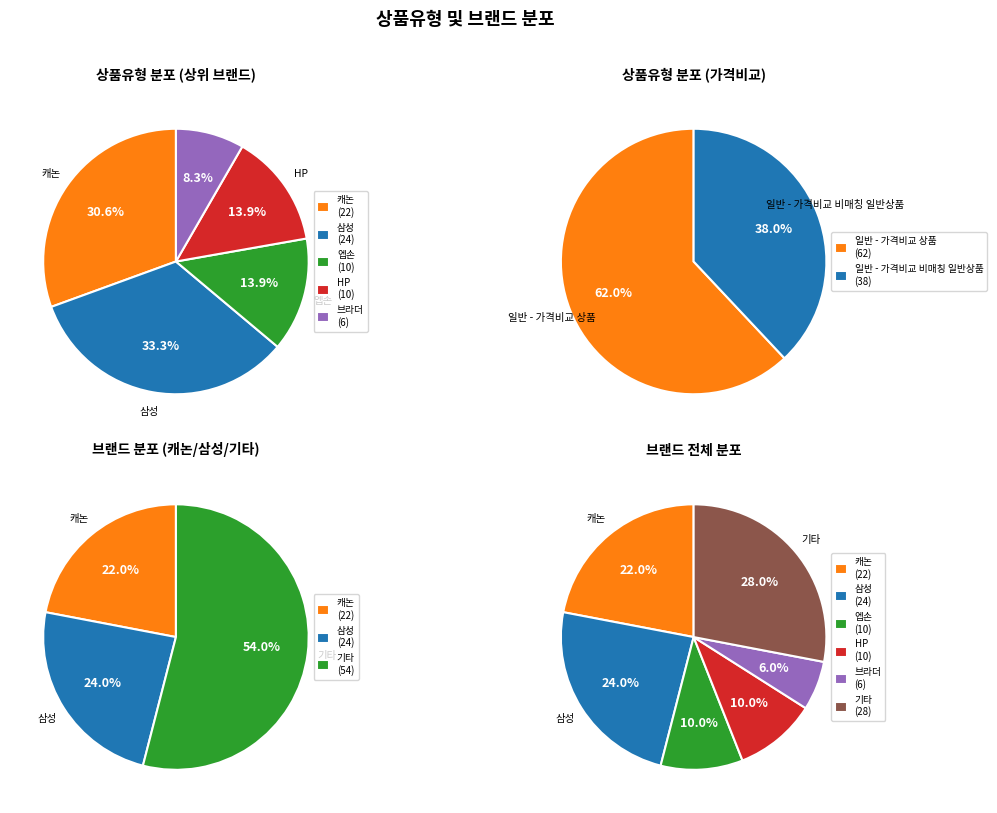

Does 일반 - 가격비교 비매칭 일반상품 account for over 50% of the chart?

No